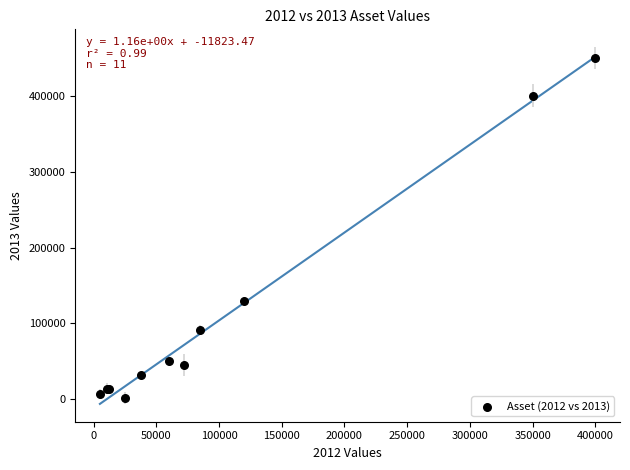

What Y value in the scatter plot is closest to 226000?

130000